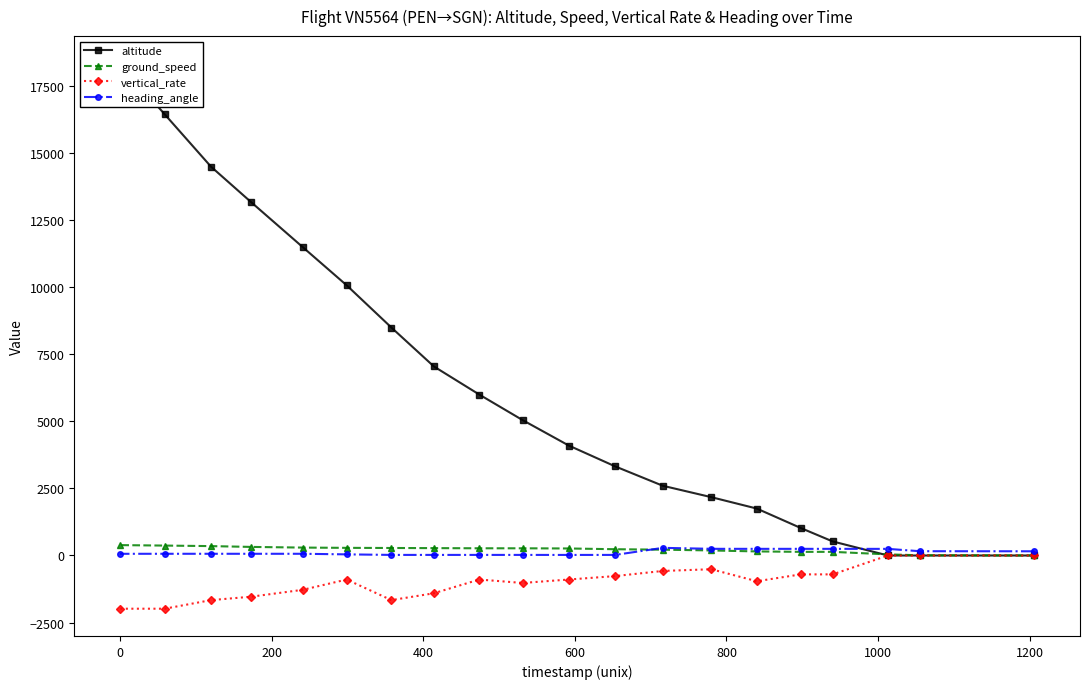

What is the value of the vertical_rate point at the 14th from the left?

-512